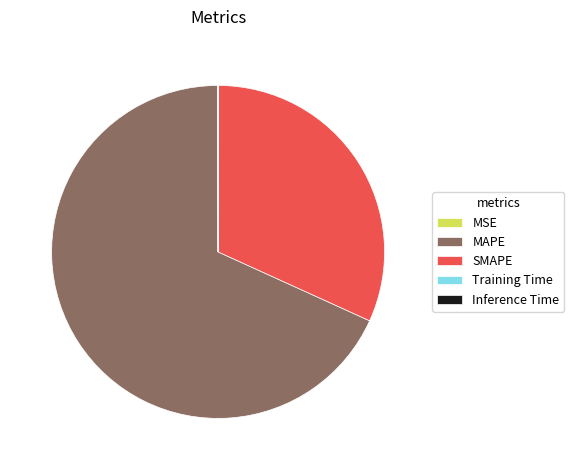

Is it true that SMAPE is 43% of the pie?

False